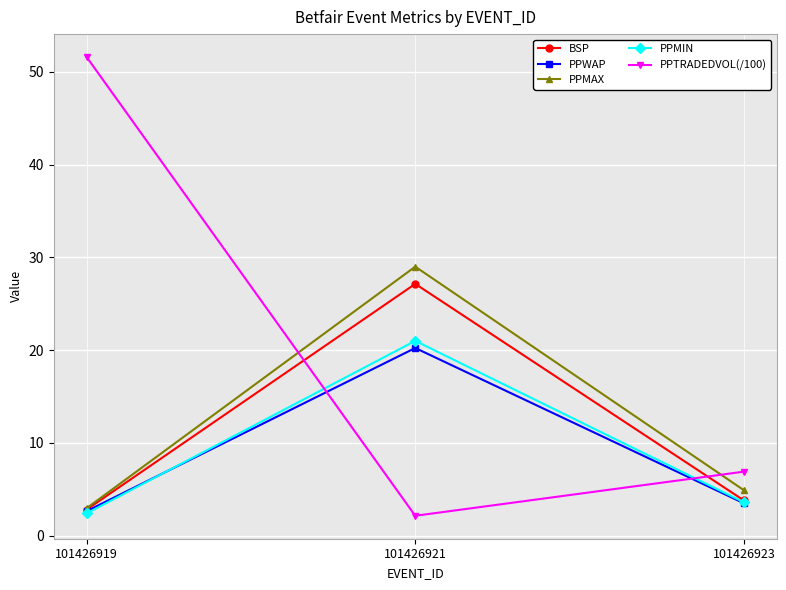

What is the maximum value shown in the chart?

51.6